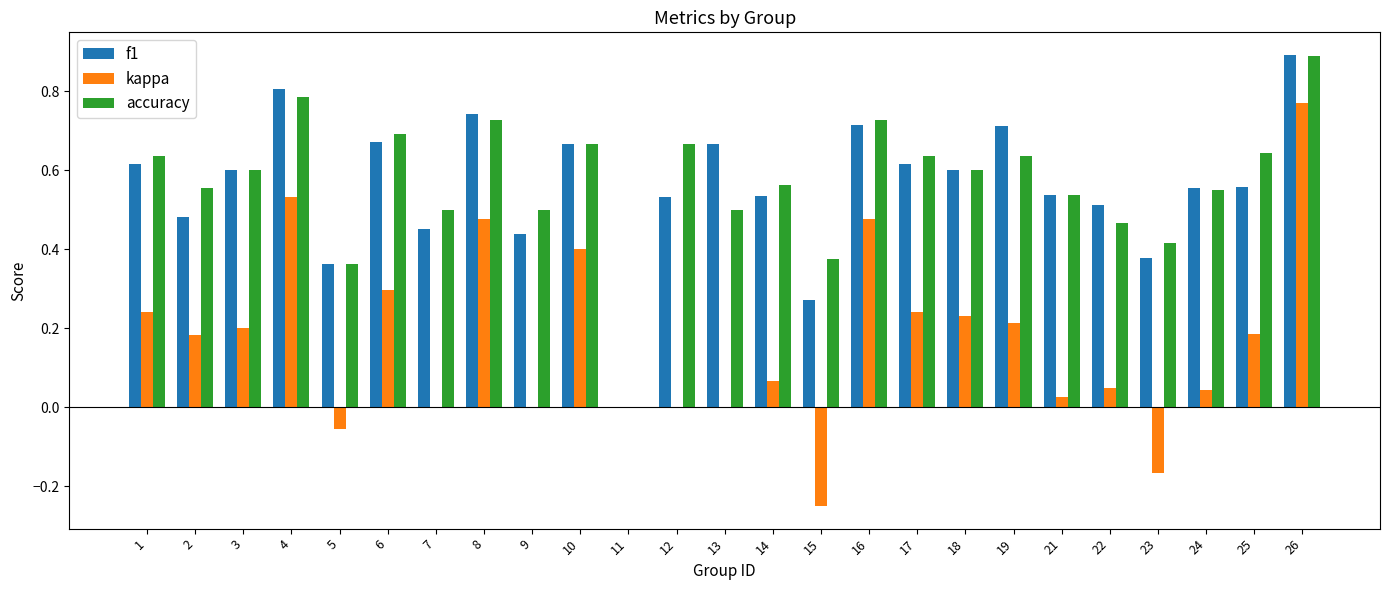

What is the sum of the accuracy values at 6 and 15?

1.1